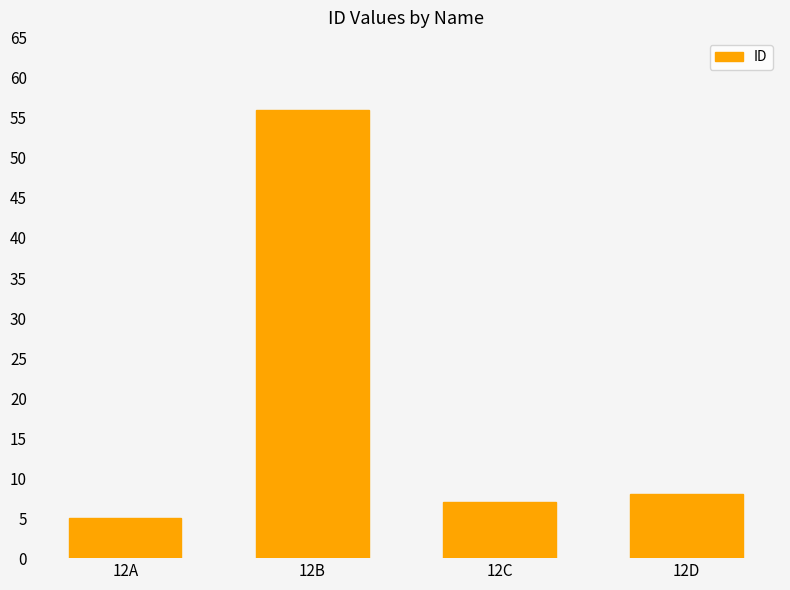

What is the minimum value shown in the chart?

5